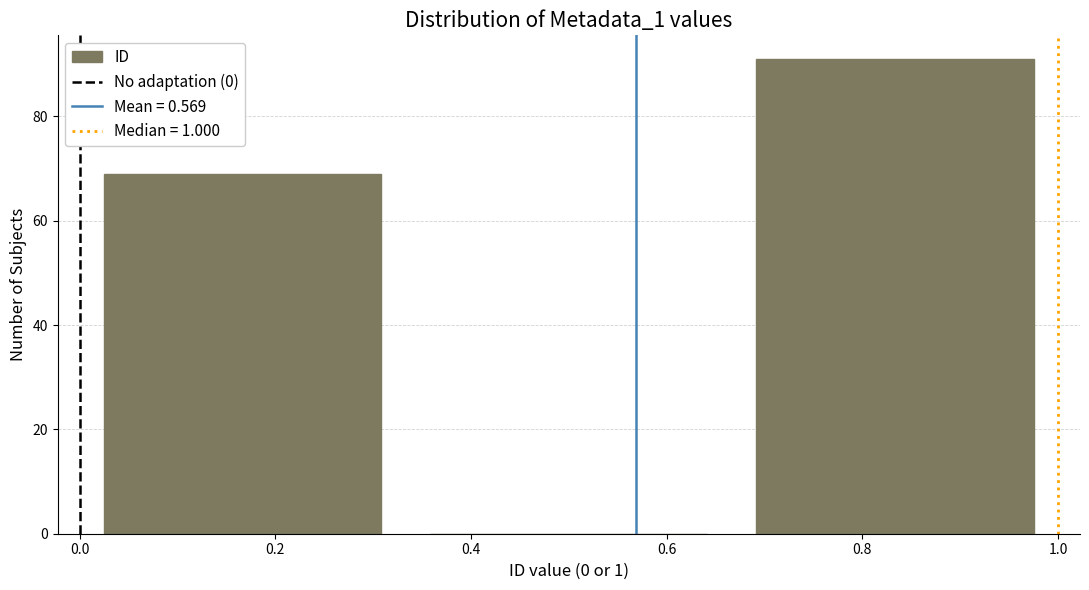

Which range on the x-axis has the tallest bar?

0.66 to 1.00